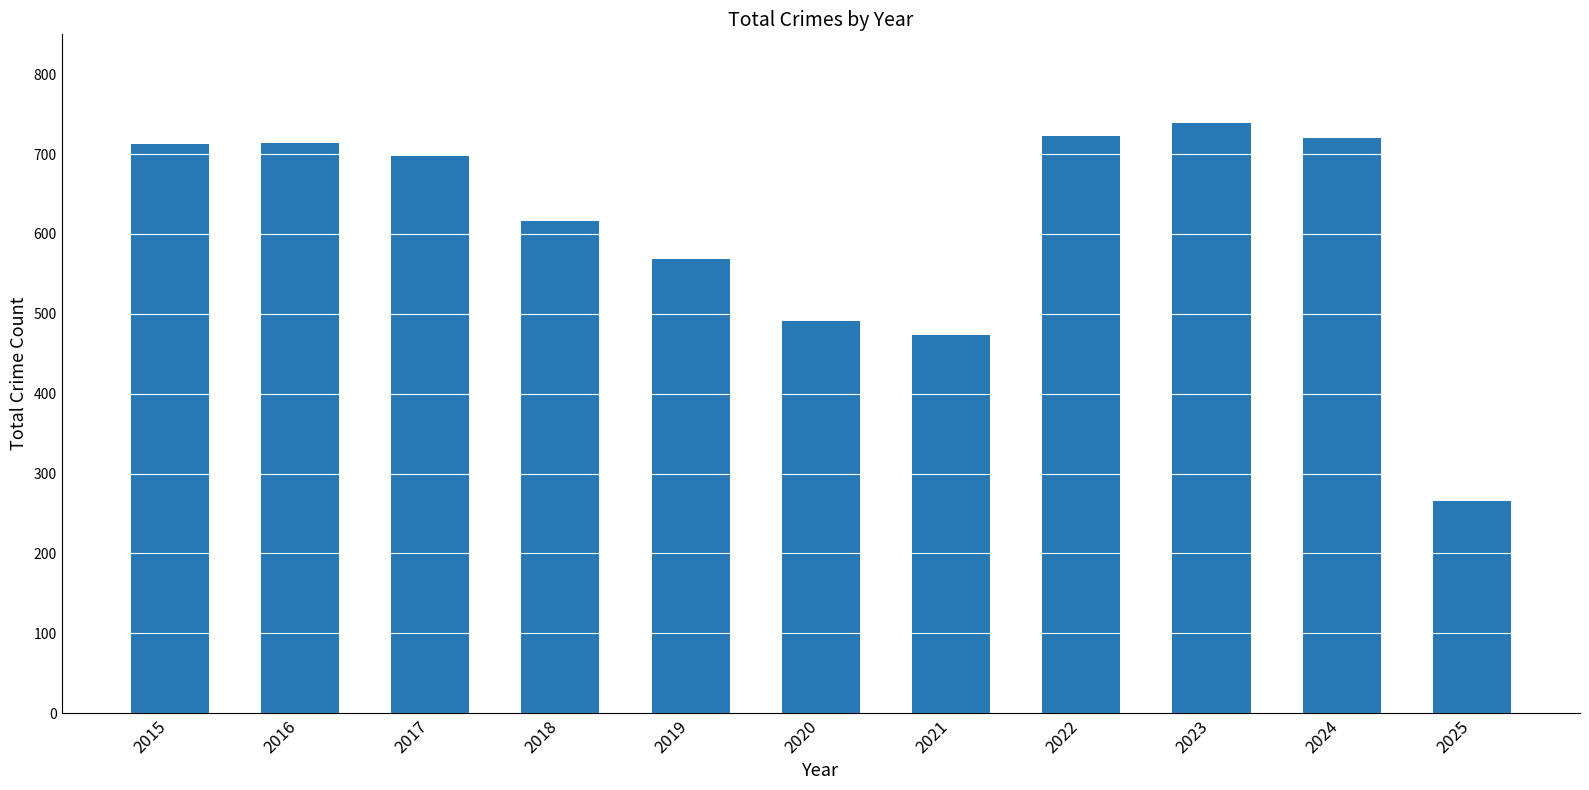

What is the greatest value displayed?

739